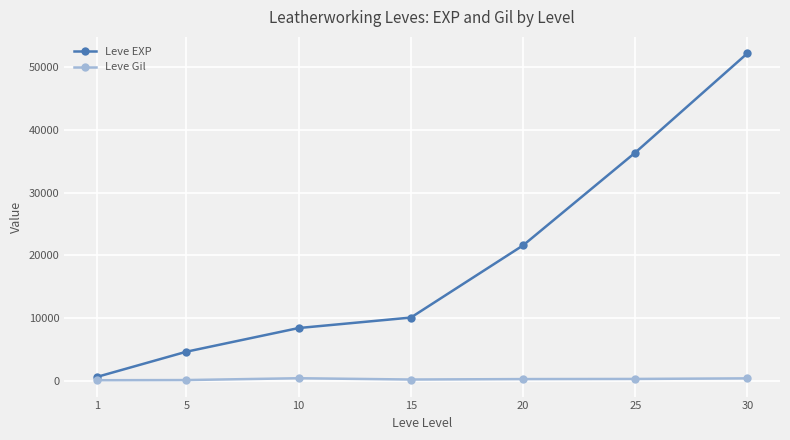

Is this an area chart (filled region under the line)?

No